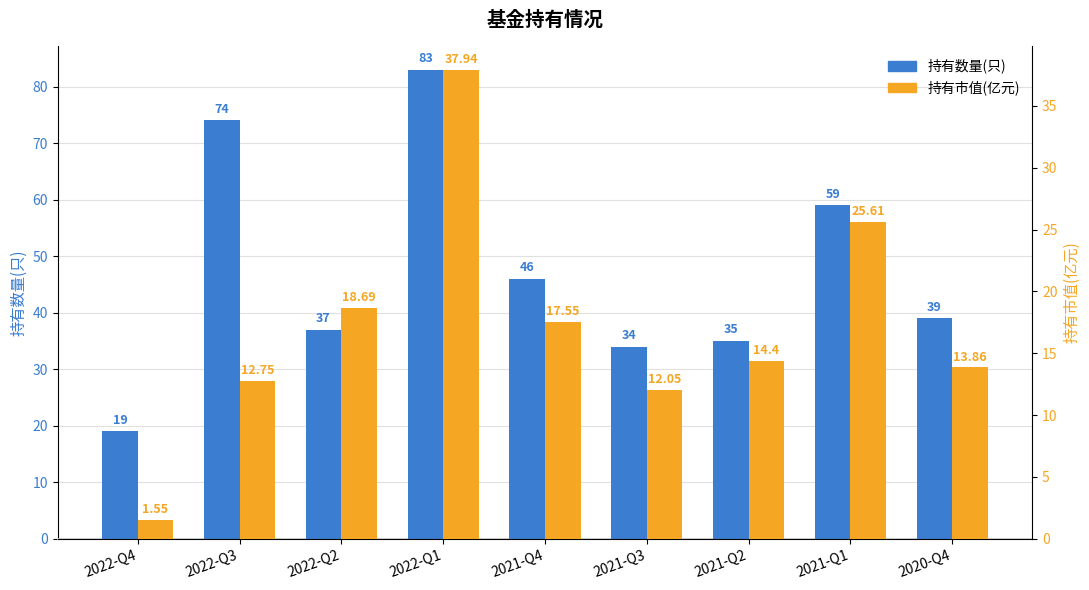

What position from the right is 2020-Q4?

1